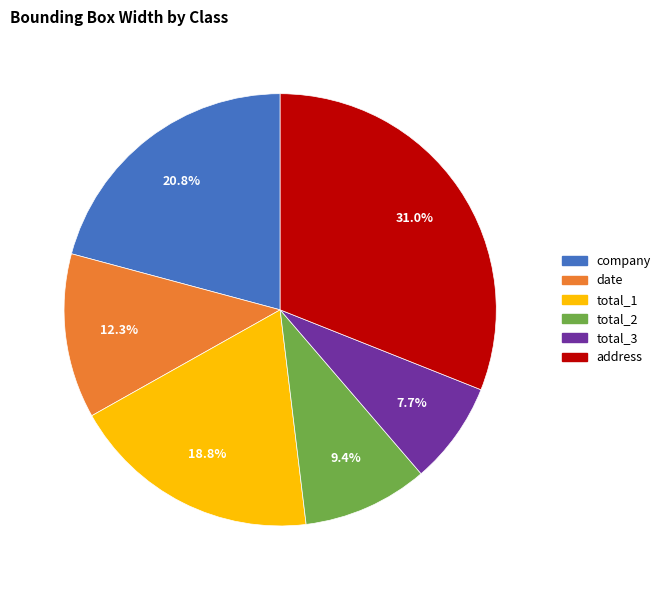

Approximately how many times larger is the value at total_3 compared to date?

0.6